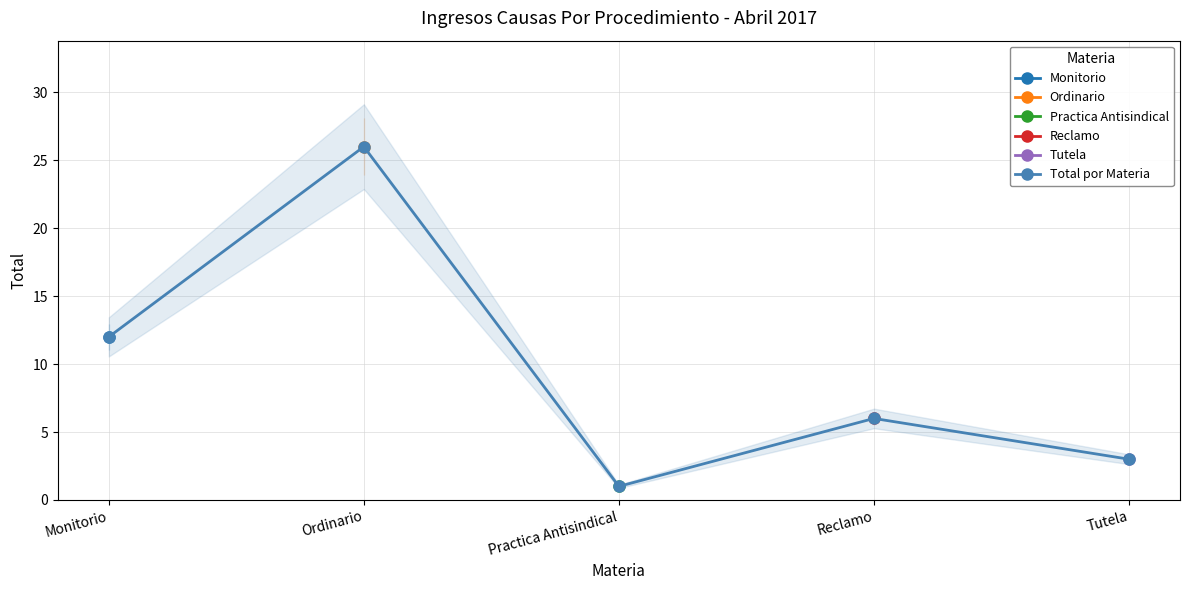

True or false: there are more than 1 points higher than both neighbors.

True